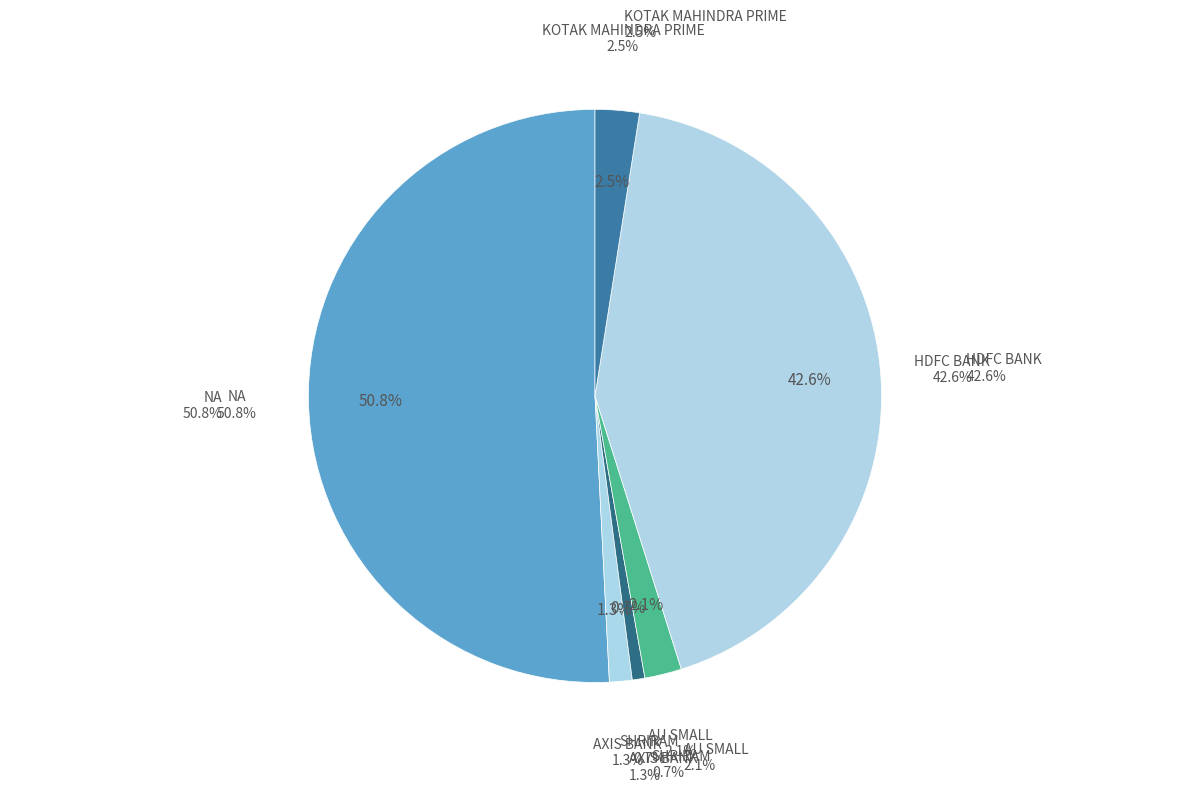

What is the ratio of the value at SHRIRAM to the value at AXIS BANK?

0.6